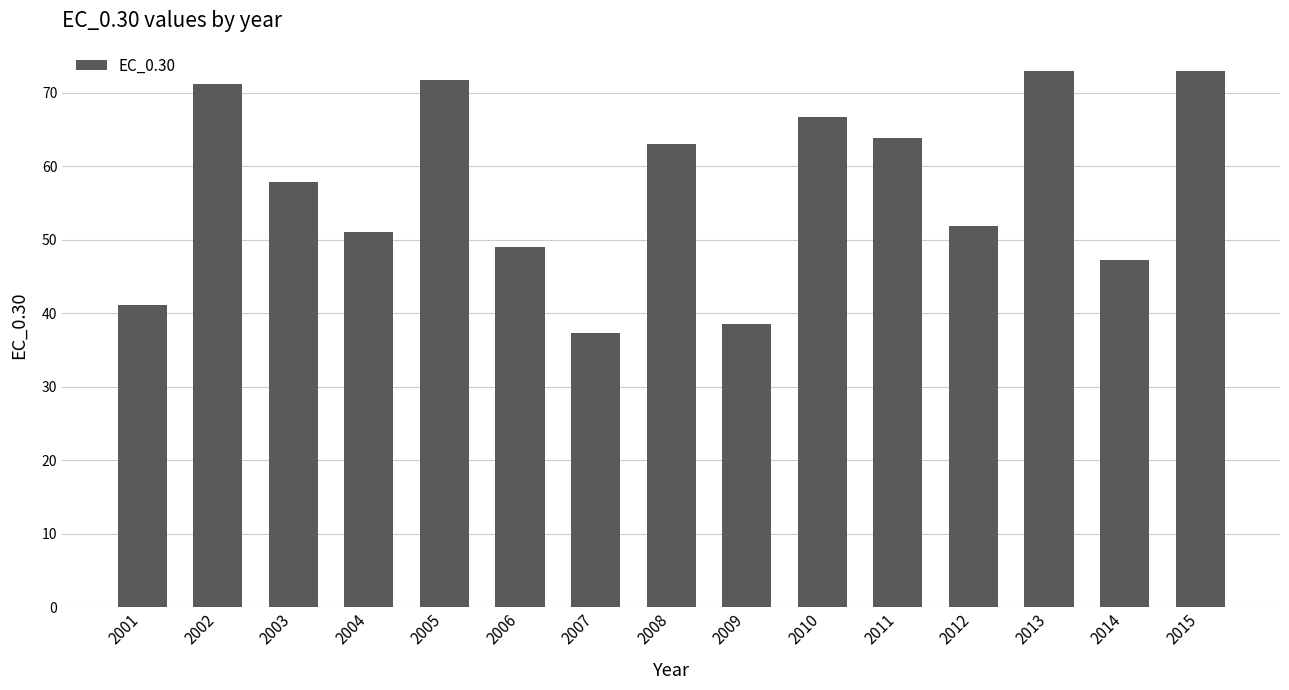

Where does the data first go above 57?

2002